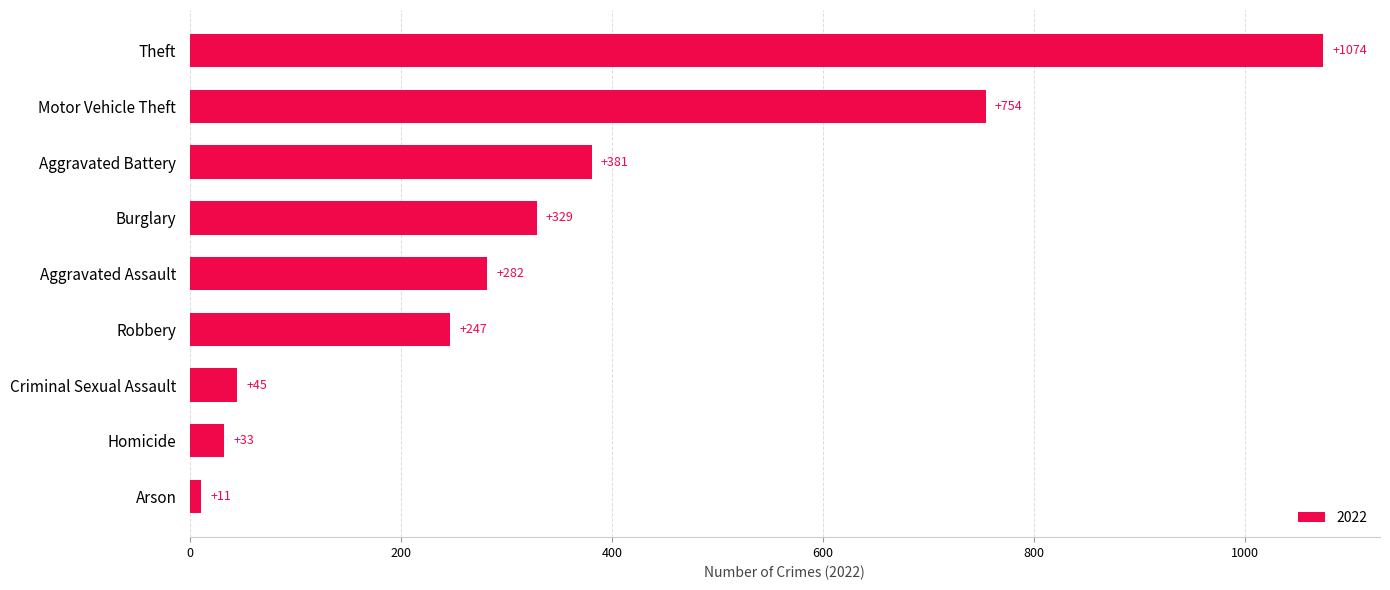

What is the difference between the maximum and minimum values?

1063